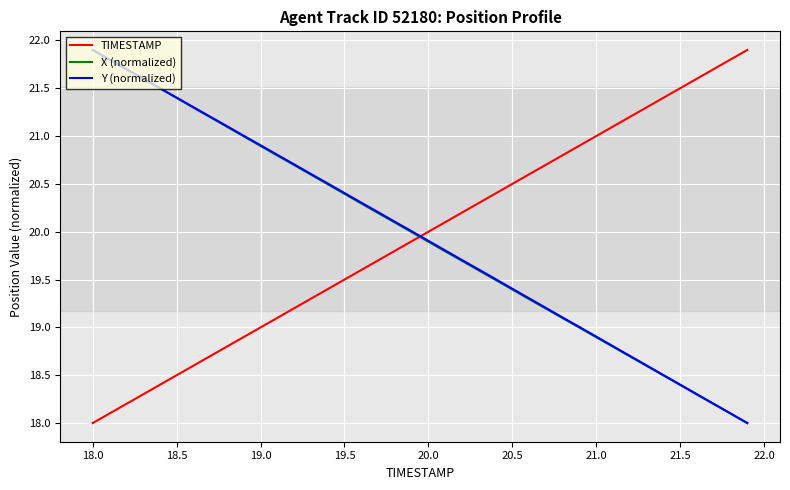

List the series in order of their overall mean, highest first.

Y (normalized), TIMESTAMP, X (normalized)